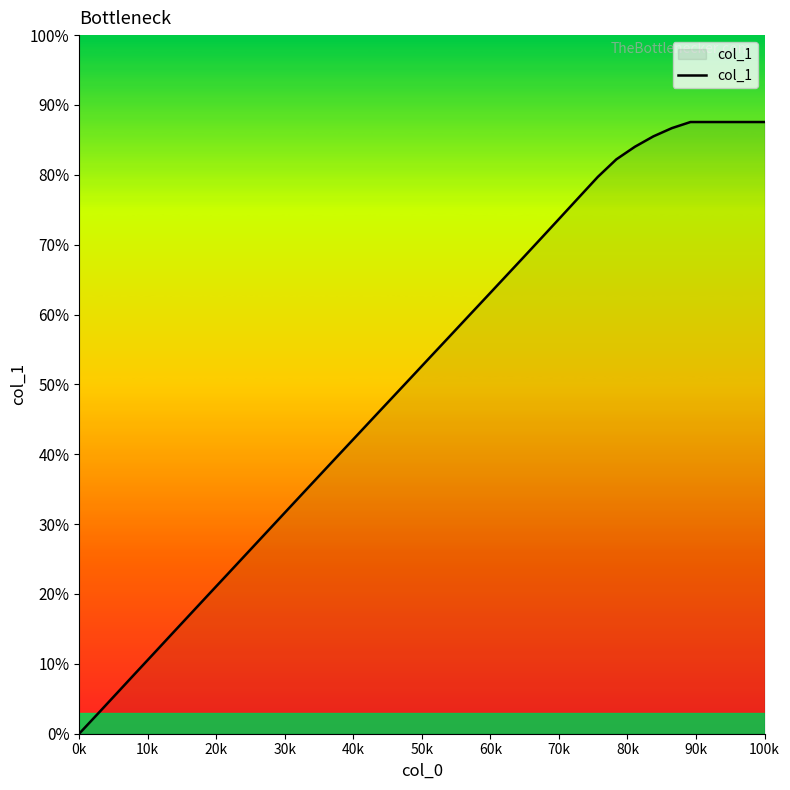

What is the maximum value shown in the chart?

87.6